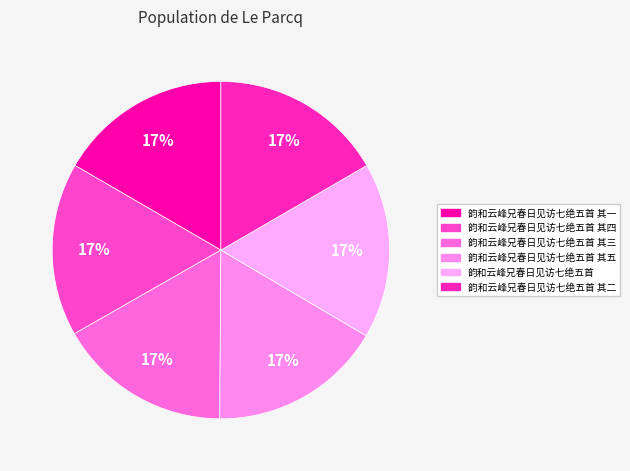

Does any single category account for the majority?

No